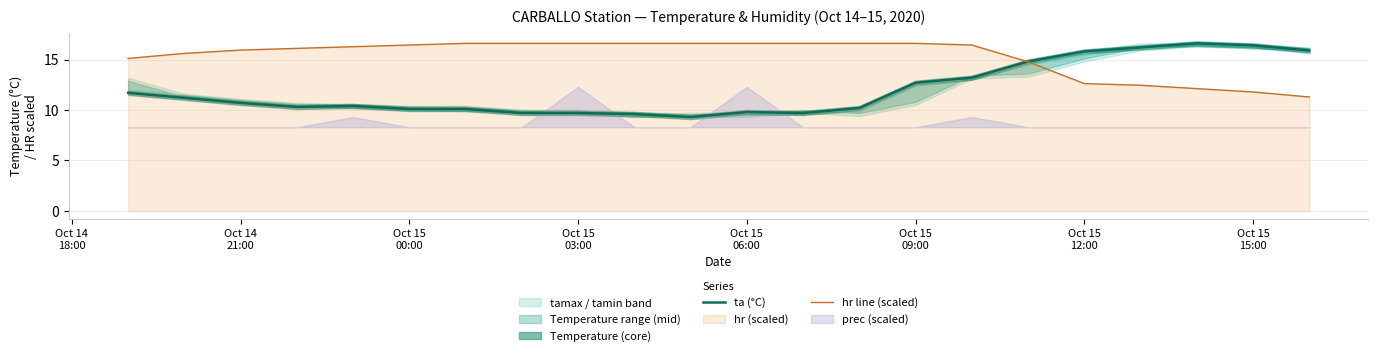

What is the label of the 2nd point from the left?

Oct 14
21:00